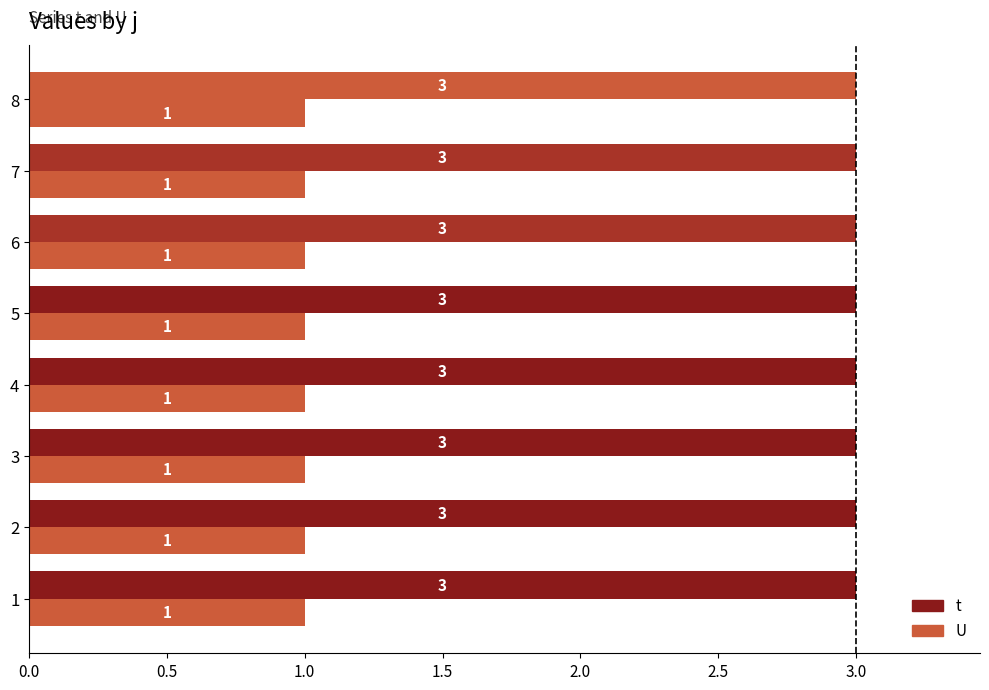

Which series changed the most between 1 and 8?

t